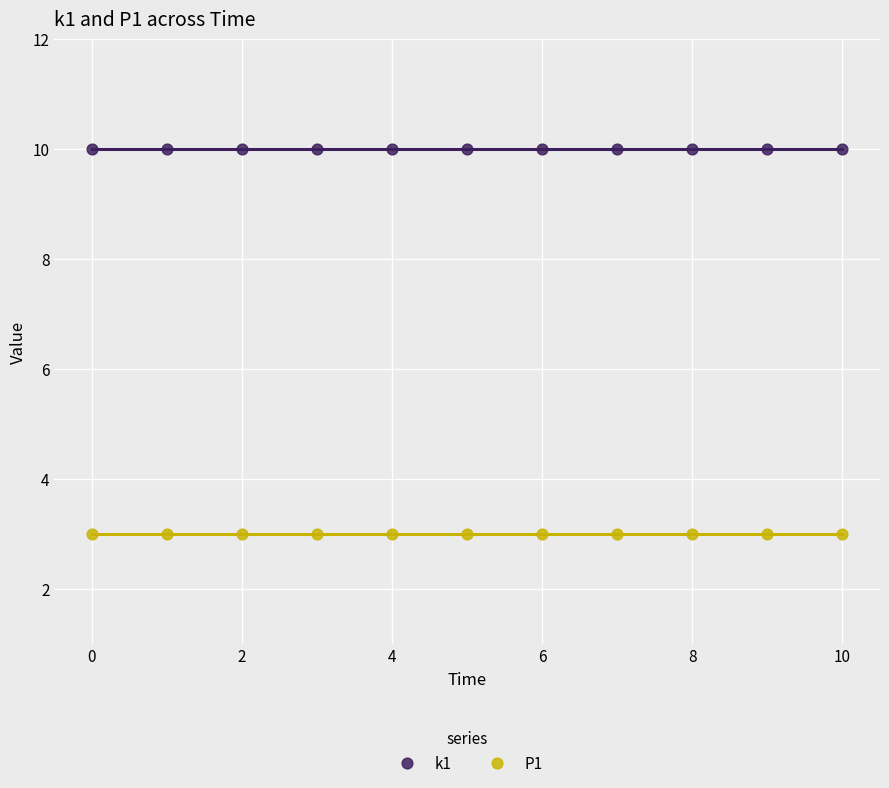

What are all the series names shown in the legend?

k1, P1